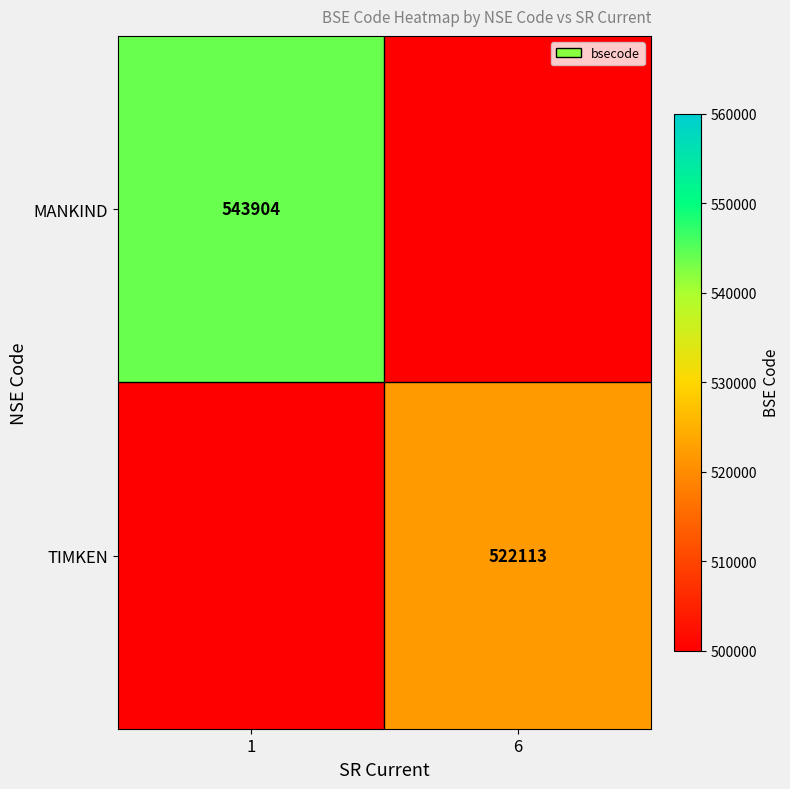

The value of TIMKEN at 6 is 522113. True or false?

True